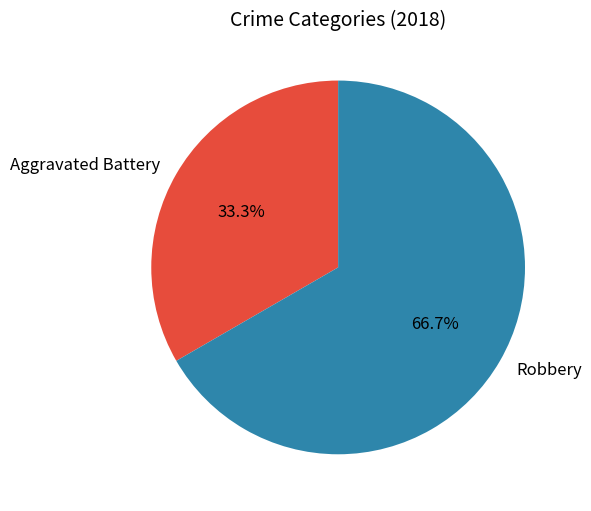

Does any single category account for the majority?

Yes